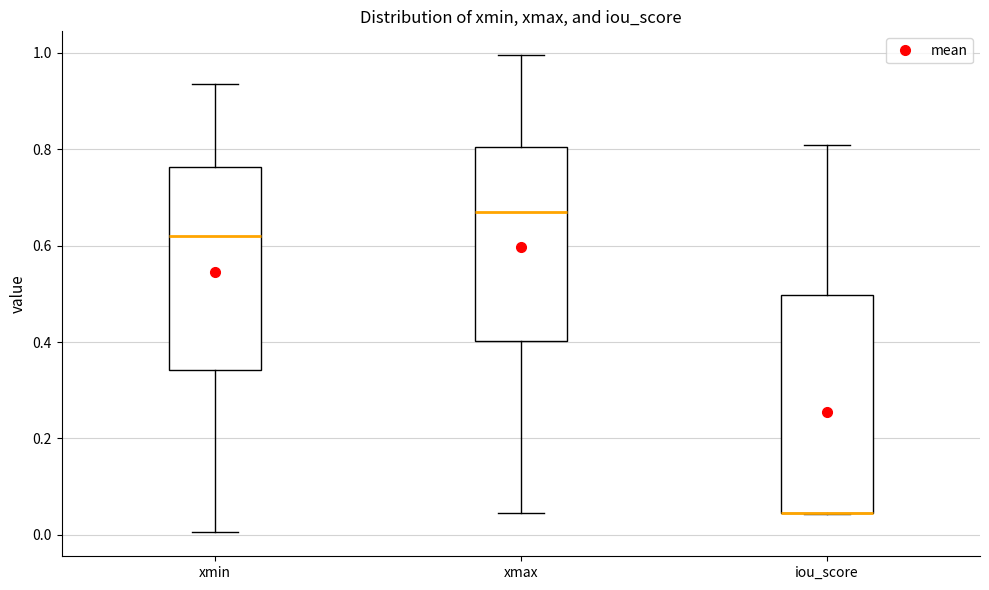

Where is the lower edge of the box for xmax on the y-axis? The values are not printed on the chart, so give them approximately, as read against the axis.

0.40